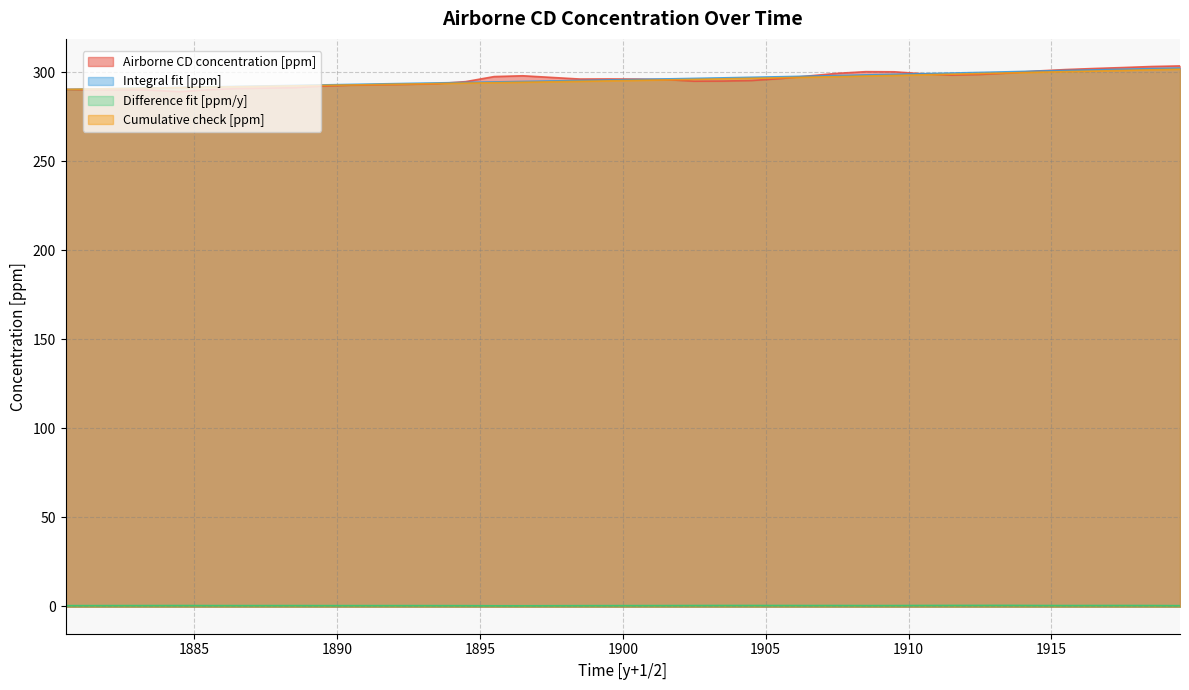

At 1912.5, list the series in order from largest to smallest.

Integral fit [ppm], Cumulative check [ppm], Airborne CD concentration [ppm], Difference fit [ppm/y]